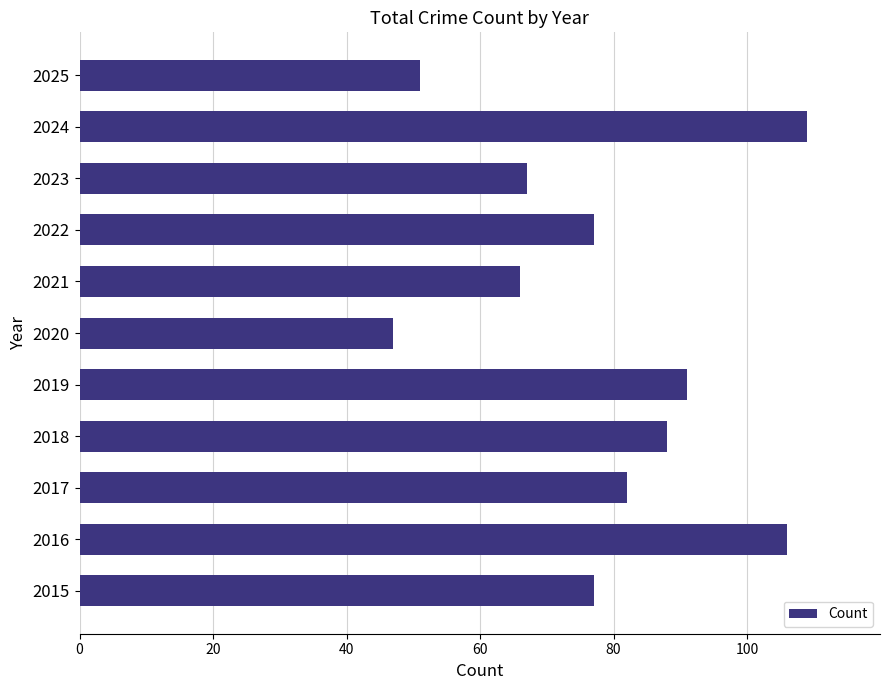

Reading top to bottom, what are all the values shown in this chart?

2025=51	2024=109	2023=67	2022=77	2021=66	2020=47	2019=91	2018=88	2017=82	2016=106	2015=77